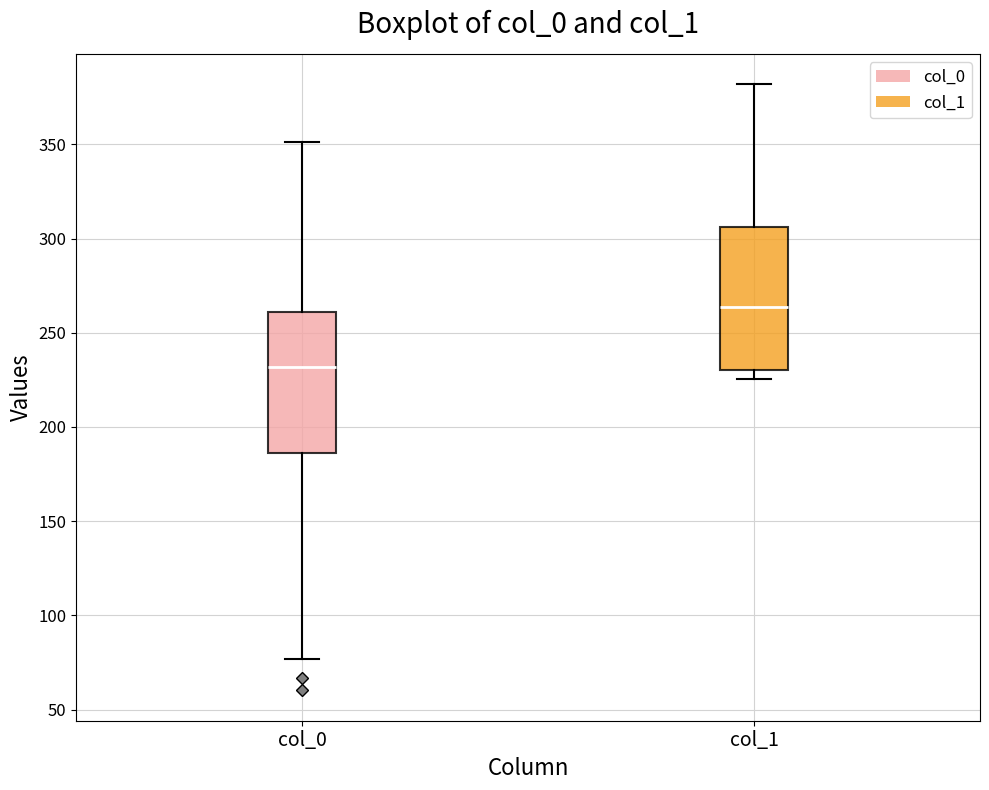

Reading left to right, transcribe this box plot: for each box, give where its median line is, the range the box spans, and where its two whiskers end, as read against the y-axis. The values are not printed on the chart, so give them approximately, as read against the axis.

col_0: median 230, box 185 to 260, whiskers 75 to 350
col_1: median 265, box 230 to 305, whiskers 225 to 380